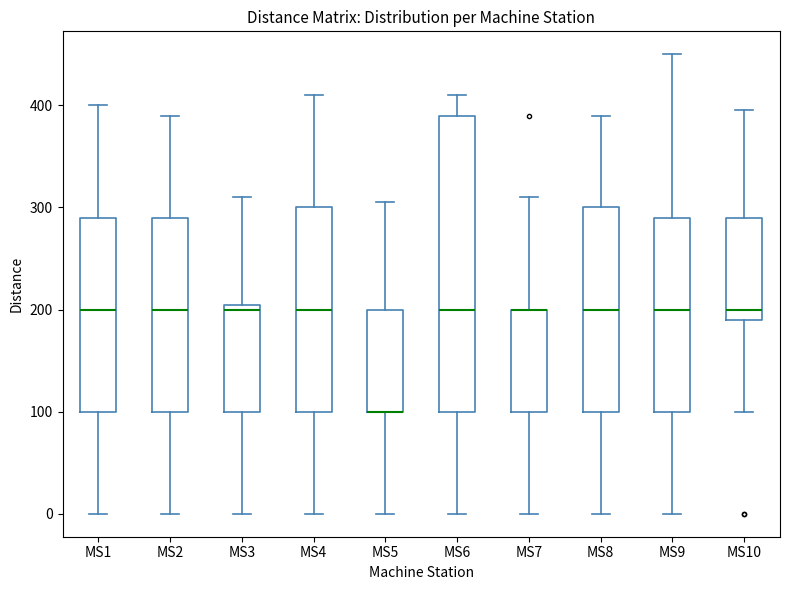

Reading left to right, transcribe this box plot: for each box, give where its median line is, the range the box spans, and where its two whiskers end, as read against the y-axis. The values are not printed on the chart, so give them approximately, as read against the axis.

MS1: median 200, box 100 to 290, whiskers 0 to 400
MS2: median 200, box 100 to 290, whiskers 0 to 390
MS3: median 200 (just below the box's upper edge), box 100 to 200, whiskers 0 to 310
MS4: median 200, box 100 to 300, whiskers 0 to 410
MS5: median 100 (drawn on the box's lower edge), box 100 to 200, whiskers 0 to 310
MS6: median 200, box 100 to 390, whiskers 0 to 410
MS7: median 200 (drawn on the box's upper edge), box 100 to 200, whiskers 0 to 310
MS8: median 200, box 100 to 300, whiskers 0 to 390
MS9: median 200, box 100 to 290, whiskers 0 to 450
MS10: median 200, box 190 to 290, whiskers 100 to 400